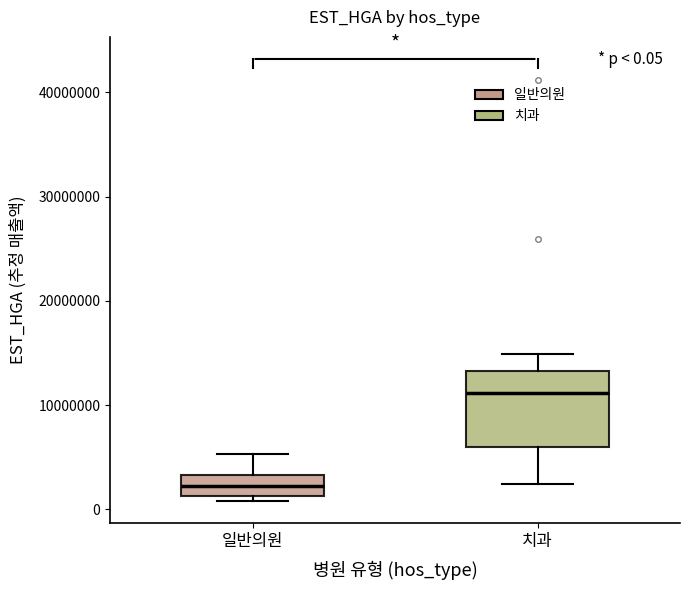

Which box is the tallest, from its lower edge to its upper edge?

치과